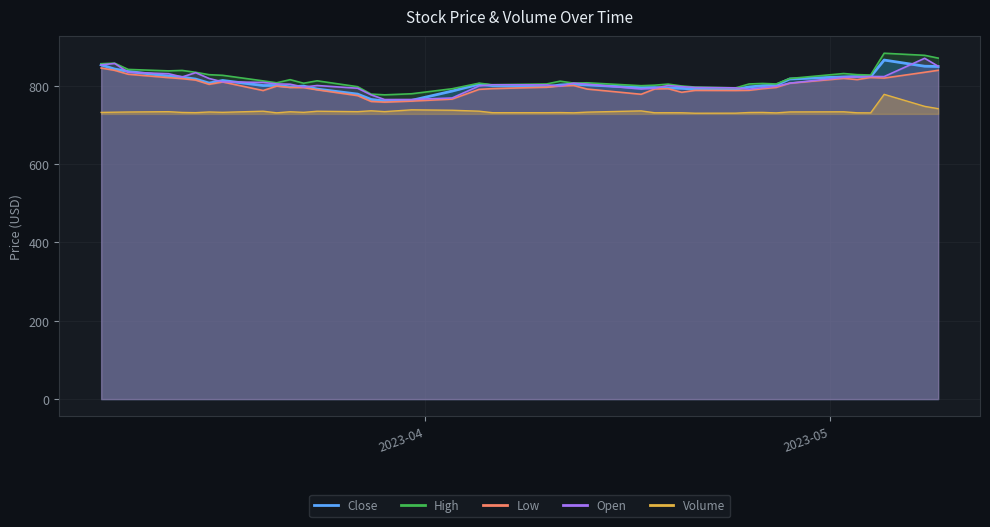

At which label does Volume reach its minimum?

2023-04-21